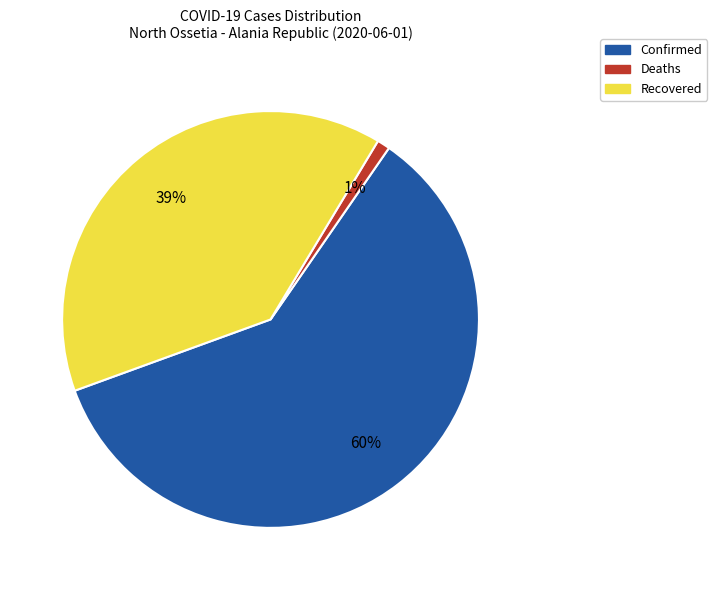

Does any single category account for the majority?

Yes